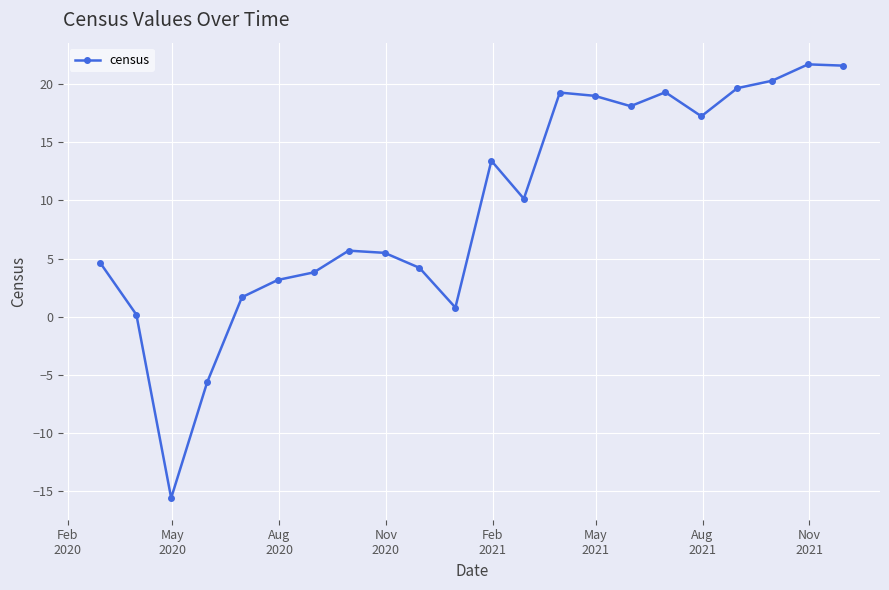

What is the maximum value shown in the chart?

21.7